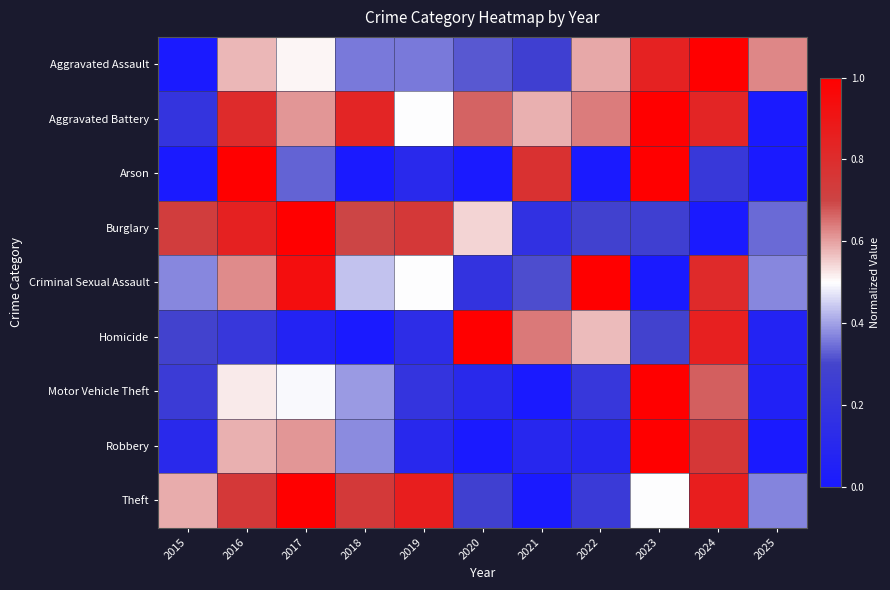

Which label corresponds to the largest value in the chart?

2017